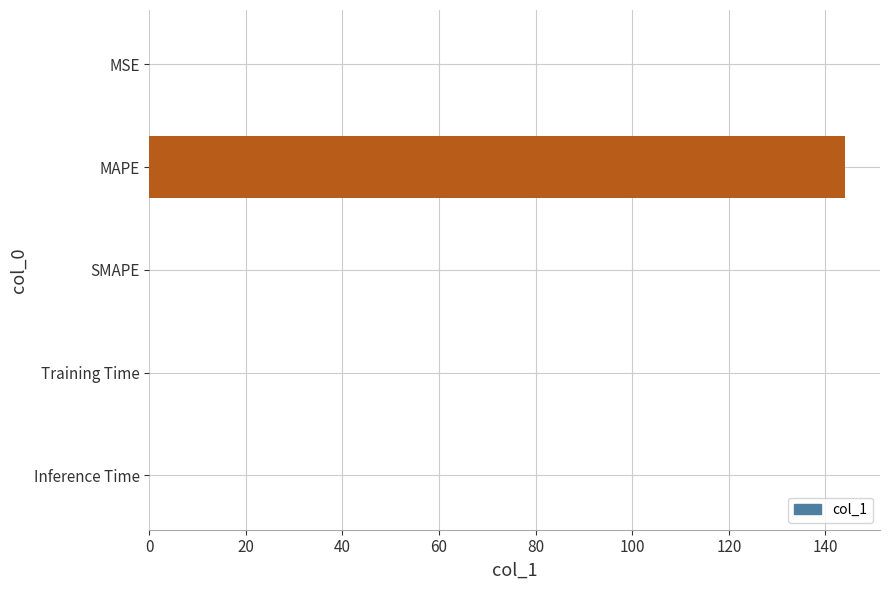

What is the average value?

28.8